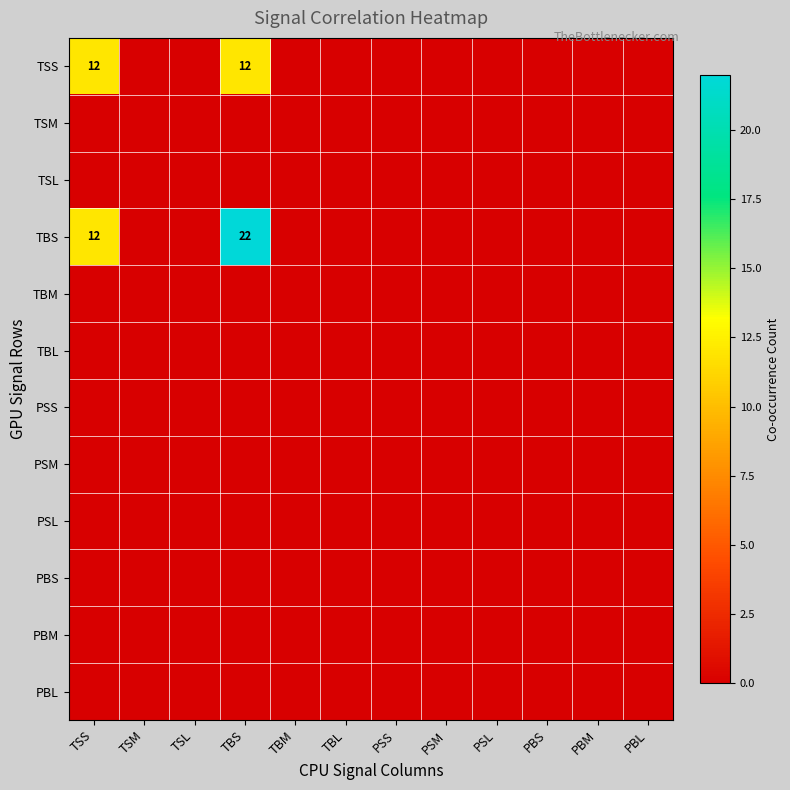

At how many categories does at least one series exceed 12?

1